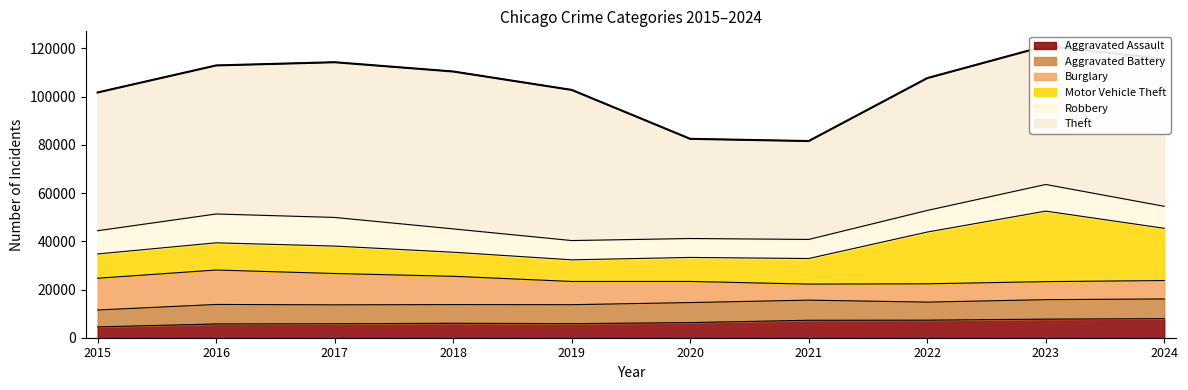

What is the difference between the Motor Vehicle Theft values at 2018 and 2023?

19268